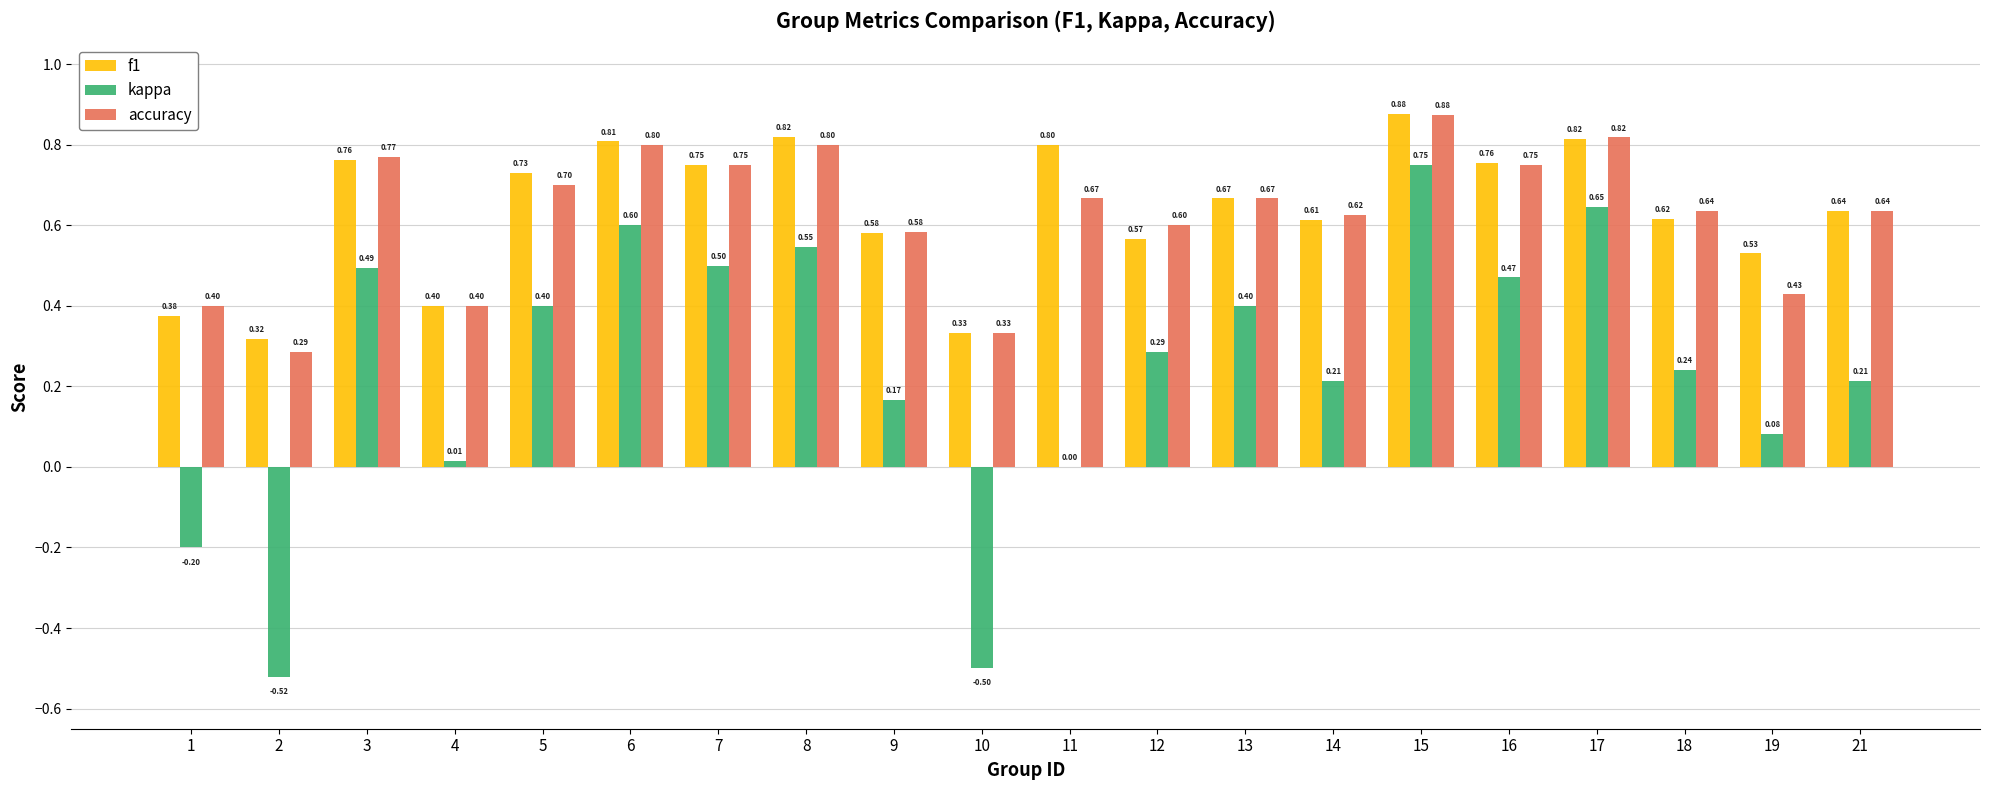

Is it true that accuracy equals 0.7 at 5?

True